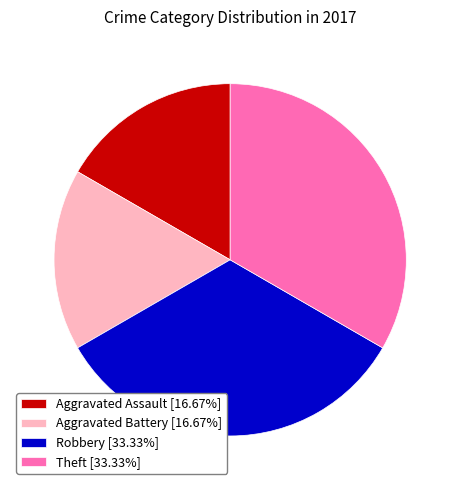

Is there a majority slice in this chart?

No